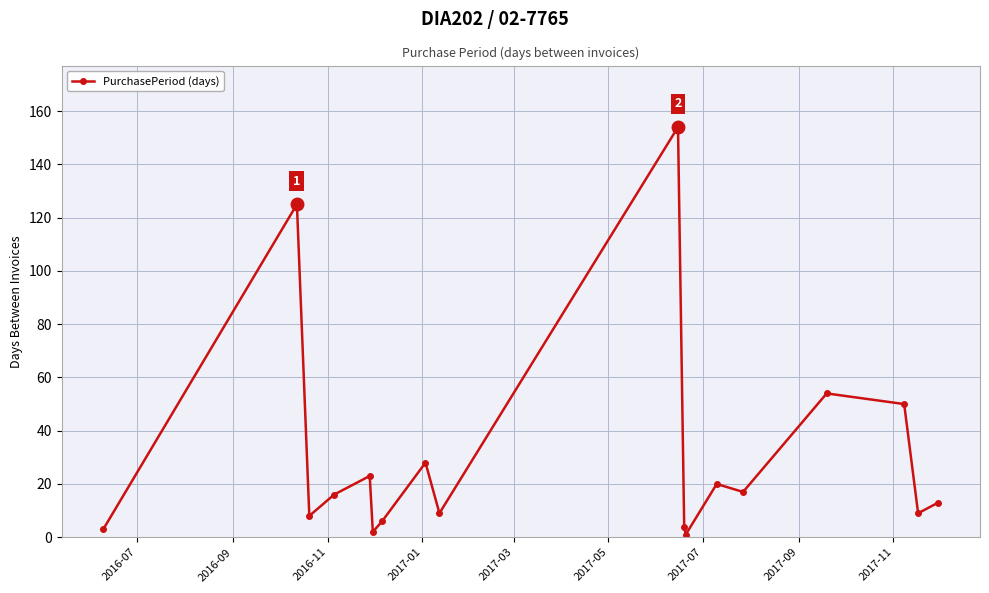

How many distinct data groups are displayed?

1